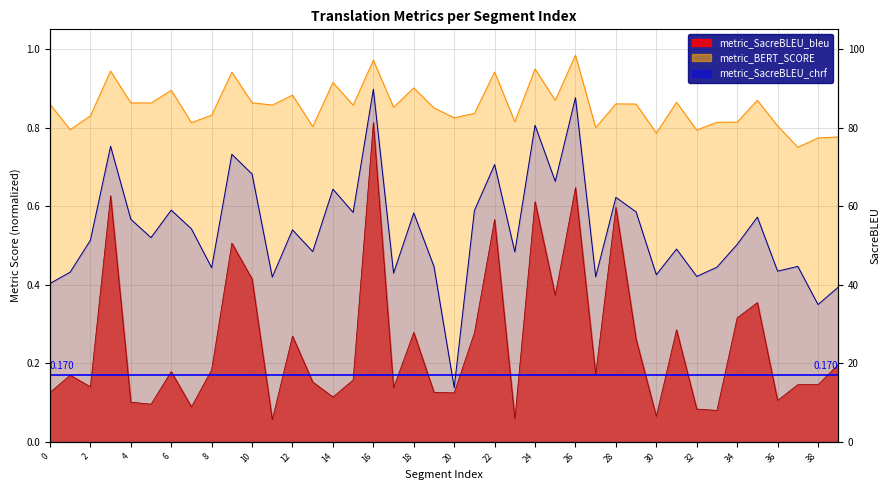

What is the greatest value displayed?

1.0